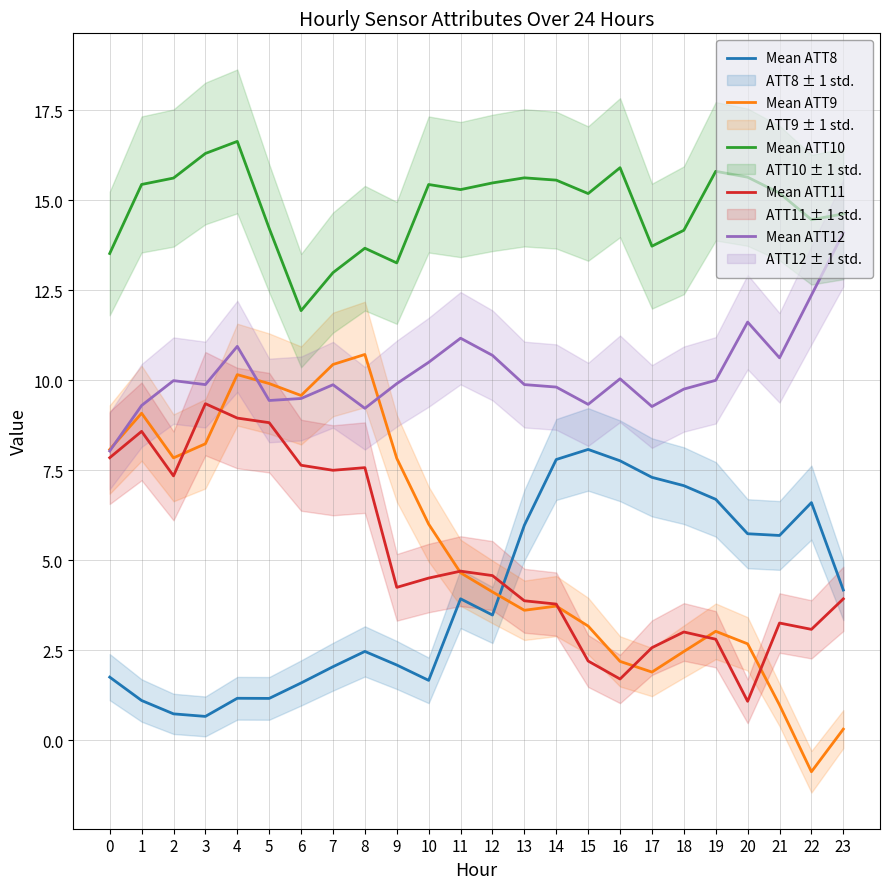

What are all the series names shown in the legend?

Mean ATT8, Mean ATT9, Mean ATT10, Mean ATT11, Mean ATT12